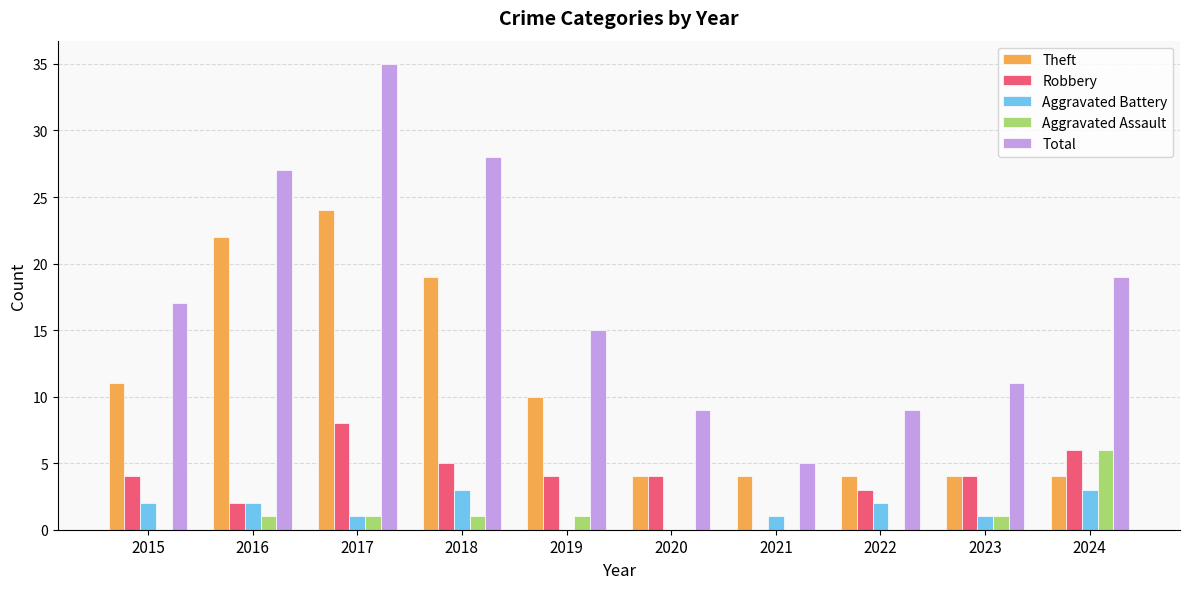

What is the approximate value of Robbery at 2015?

4